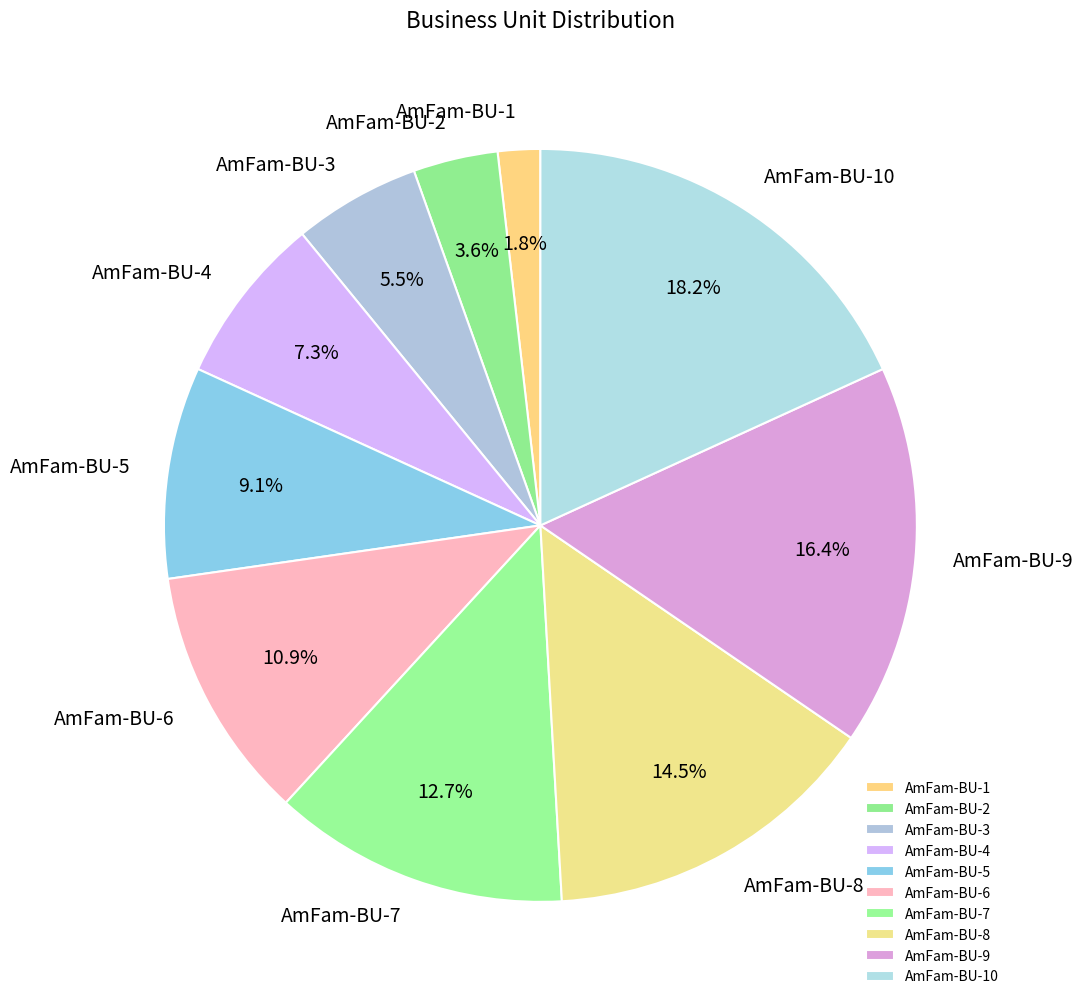

True or false: AmFam-BU-9 accounts for 16% of the total.

True